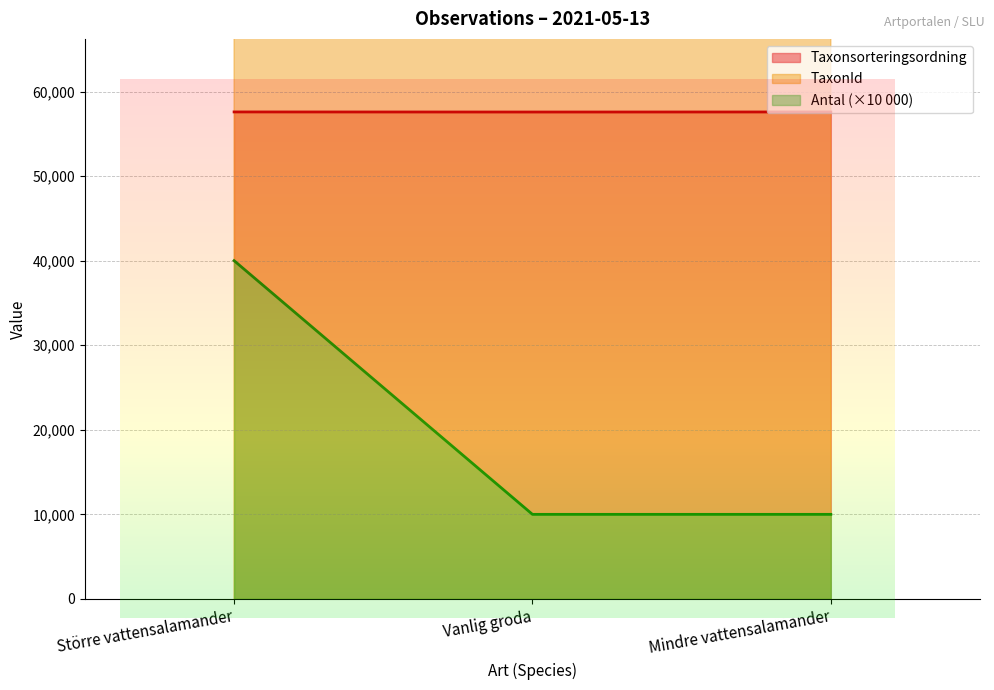

What is the maximum value shown in the chart?

208249